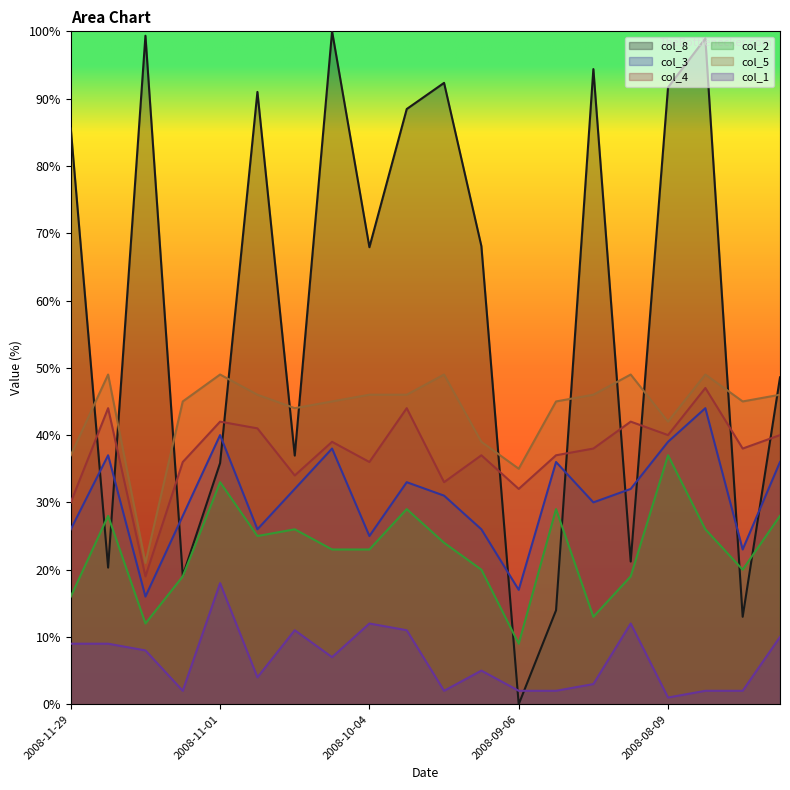

True or false: col_2 and col_8 intersect in this chart.

True